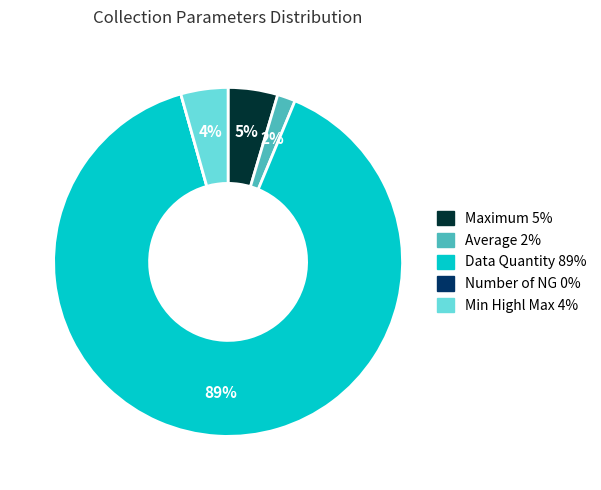

Which category has the biggest portion of the pie?

Data Quantity